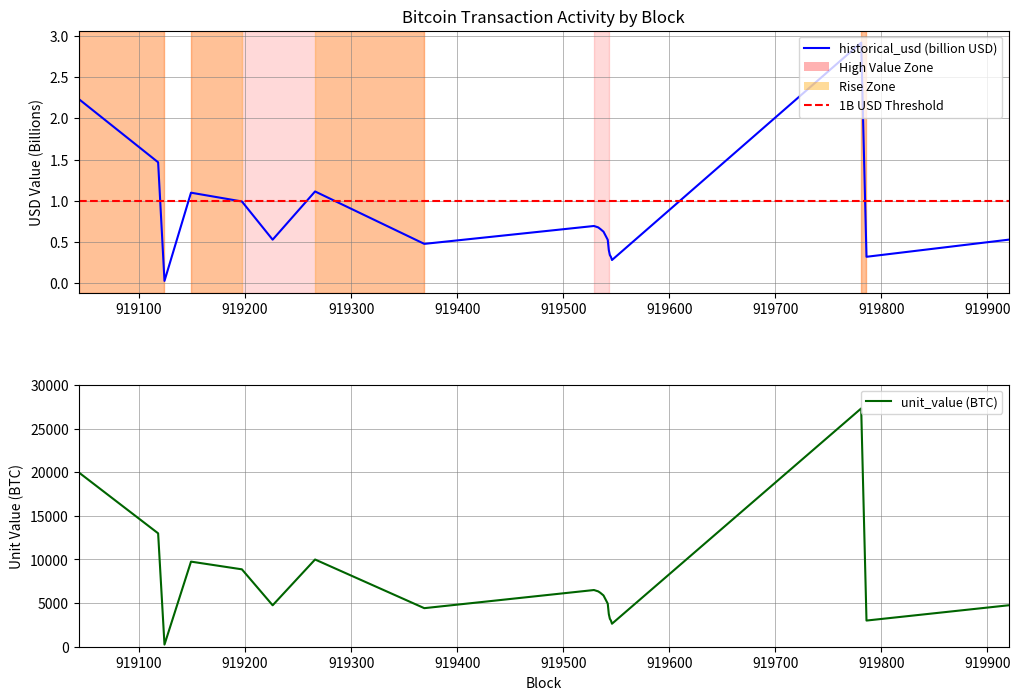

The unit_value series shows 13000.0 at 919118. True or false?

True